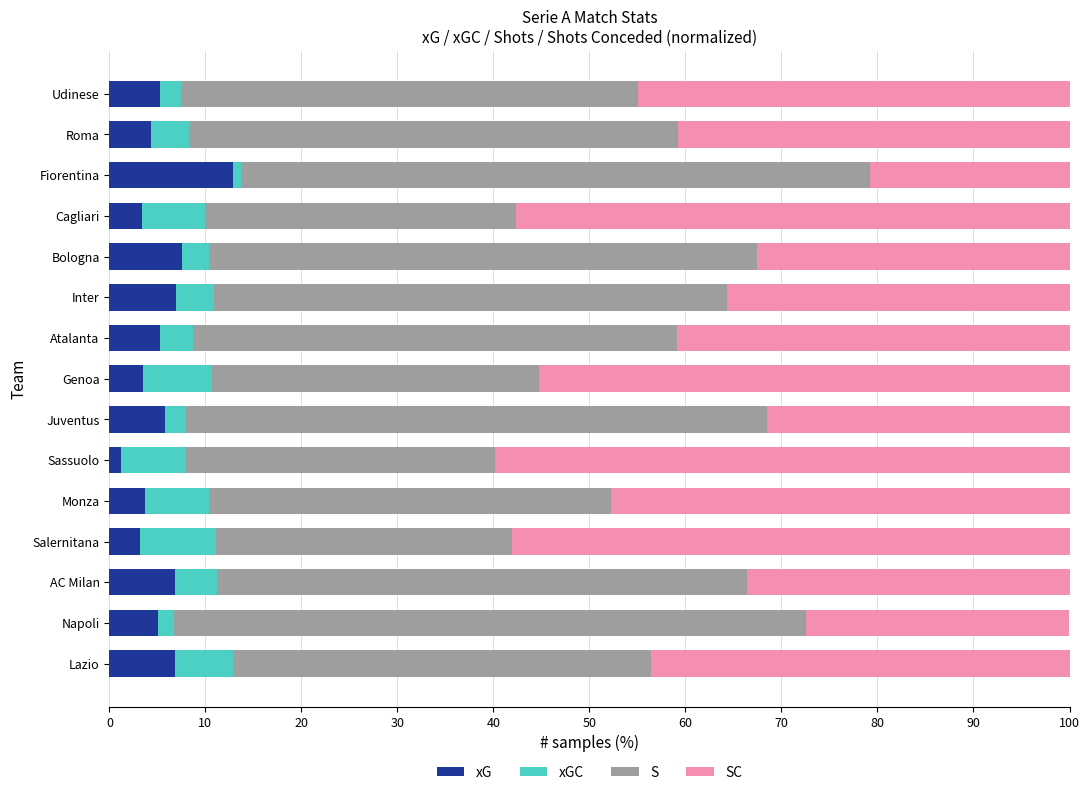

What is the highest value of the xG series?

12.9